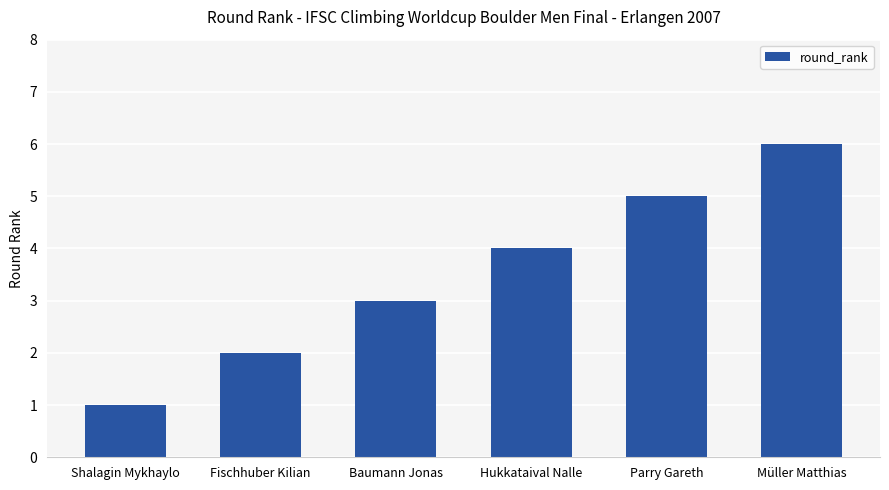

What value does the data have at Baumann Jonas?

3